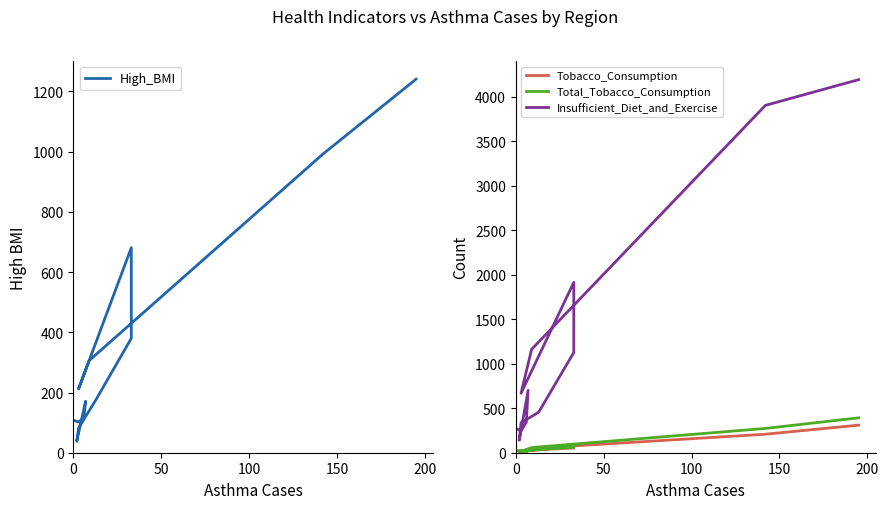

True or false: High_BMI and Insufficient_Diet_and_Exercise cross at least once.

False